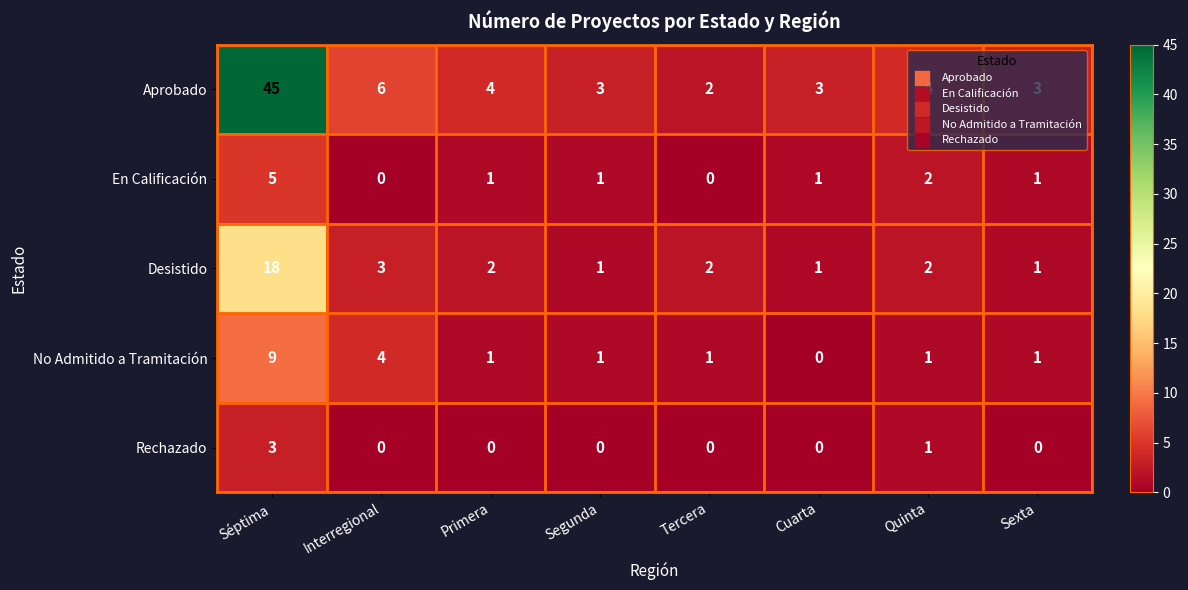

What is the difference between the highest and lowest values at Sexta?

3